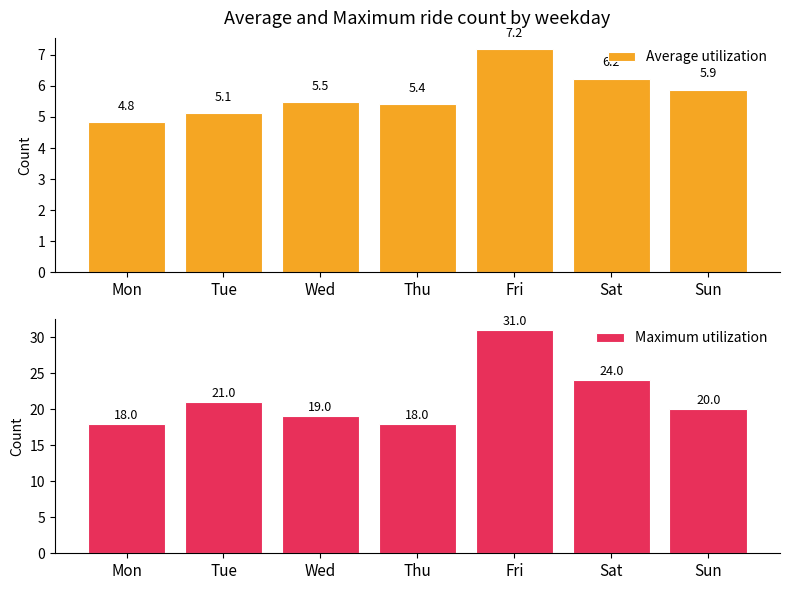

Where is Maximum utilization nearest to the value 24?

Sat